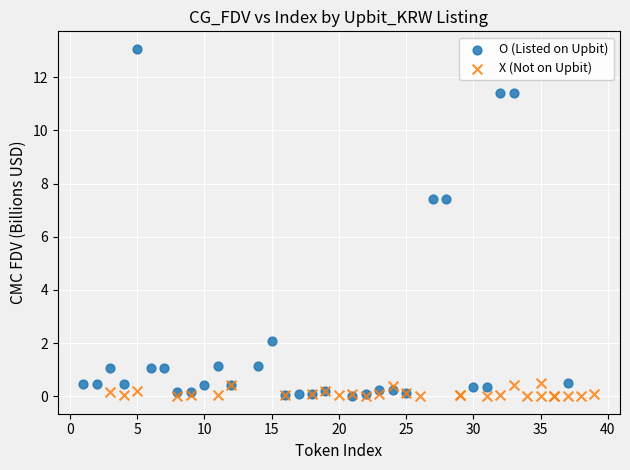

Which series contains the highest Y value?

O (Listed on Upbit)